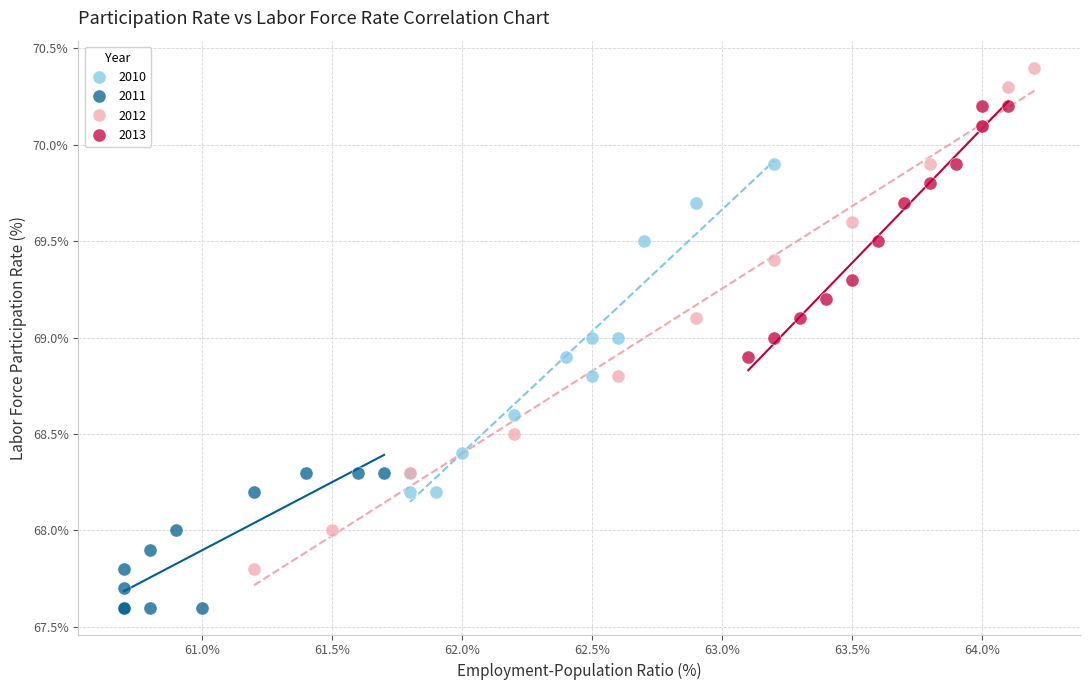

Which series has the largest Y range (max minus min)?

2012